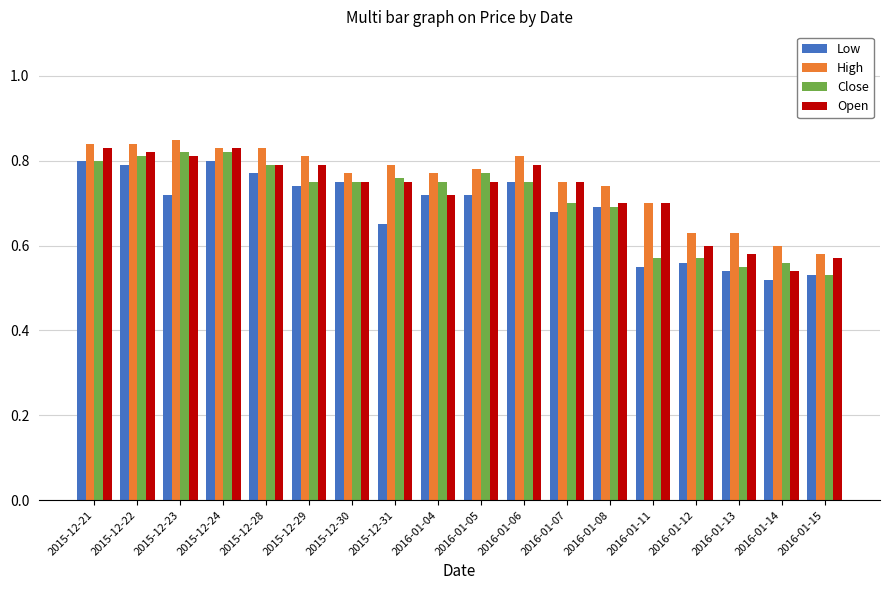

What is the difference between the maximum and minimum values in the Low series?

0.3